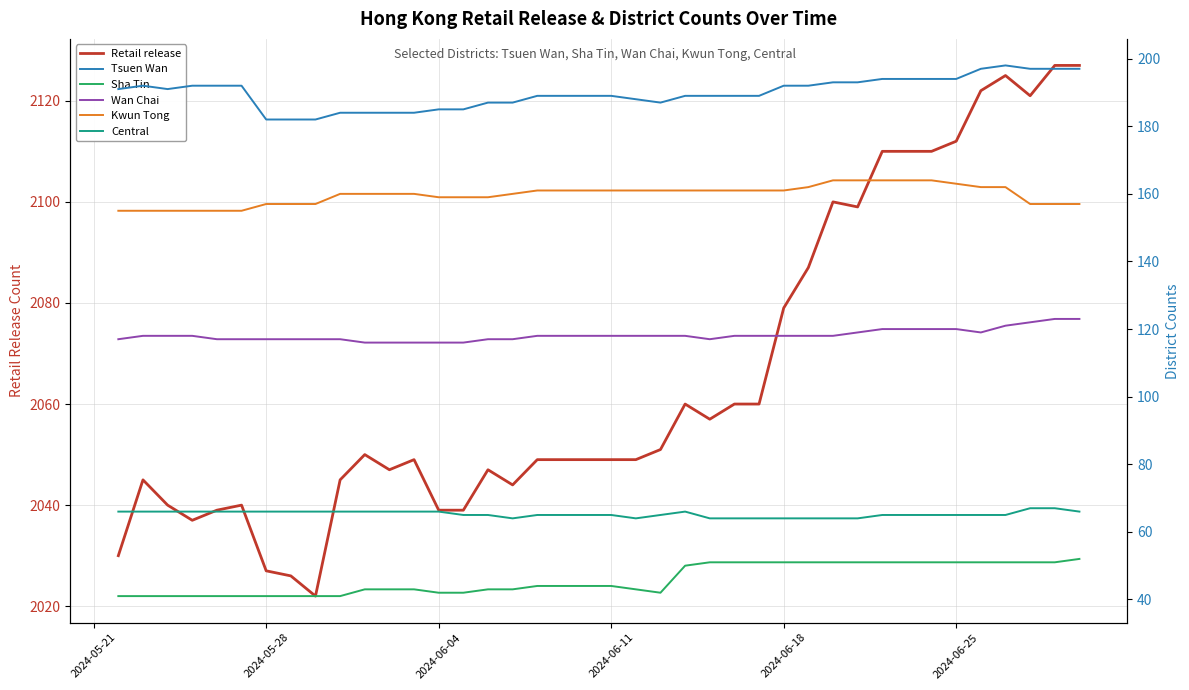

What is the difference between the maximum and minimum values in the Central series?

3